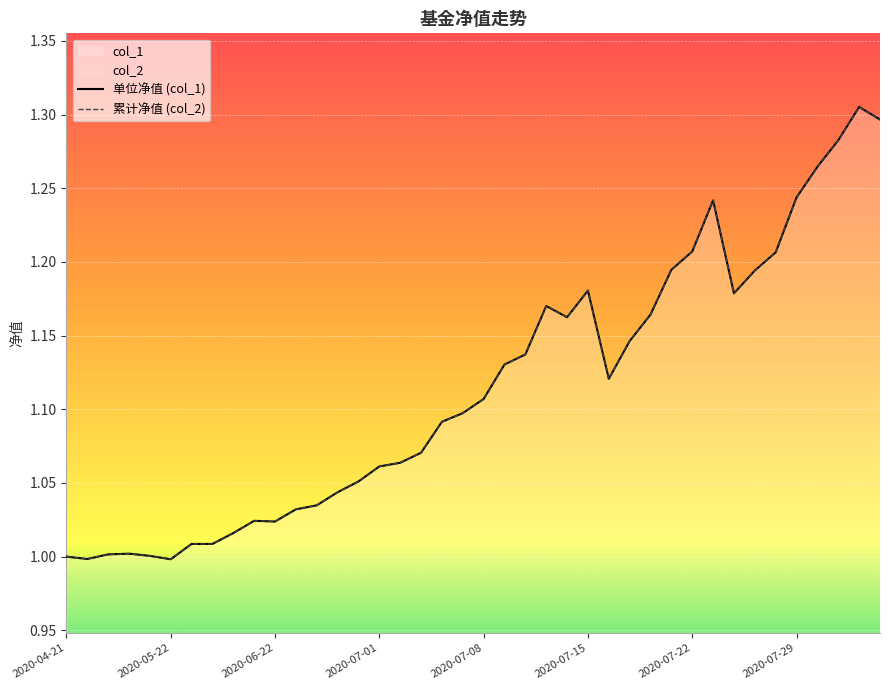

What is the difference between the maximum and minimum values in the 累计净值 (col_2) series?

0.3